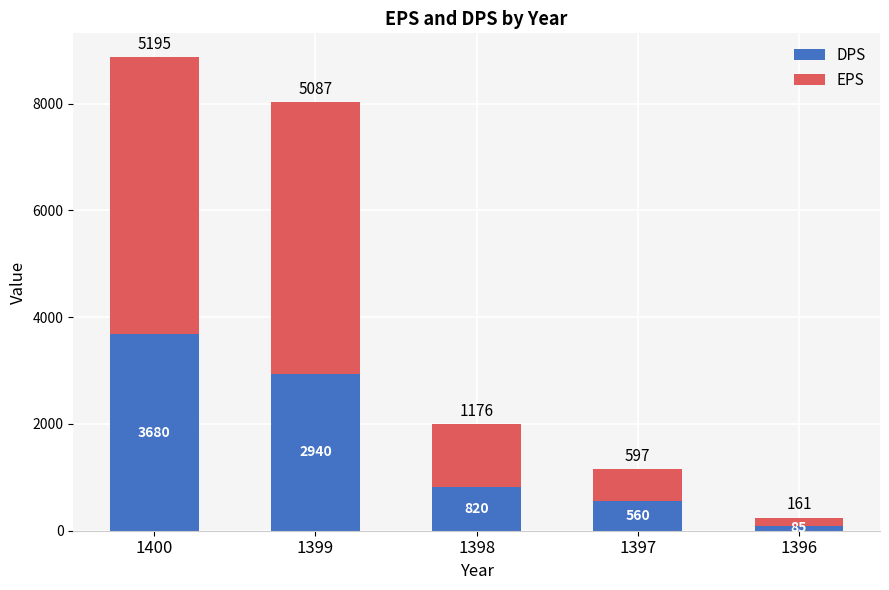

List the labels in order of DPS value, smallest first.

1396, 1397, 1398, 1399, 1400